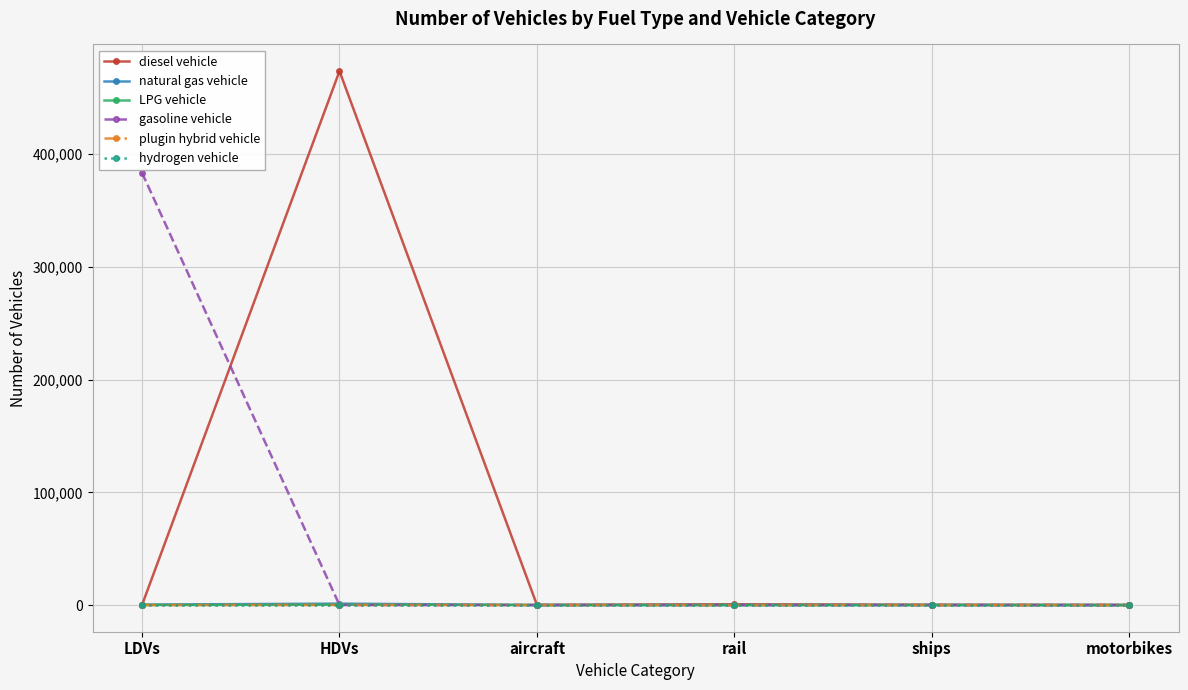

Which series changed the most between LDVs and HDVs?

diesel vehicle